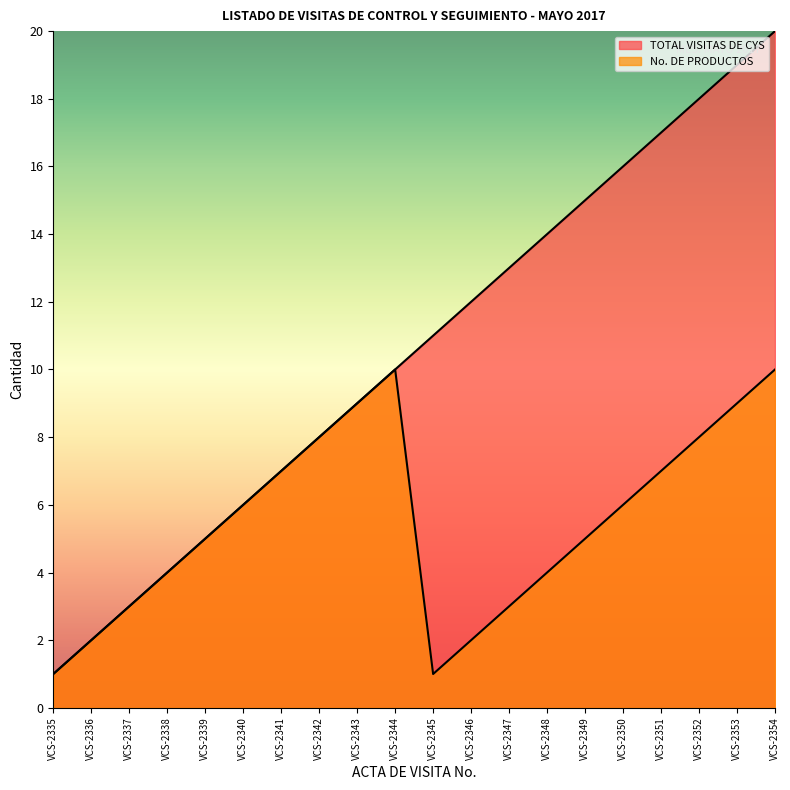

Which series has the widest spread of values?

TOTAL VISITAS DE CYS